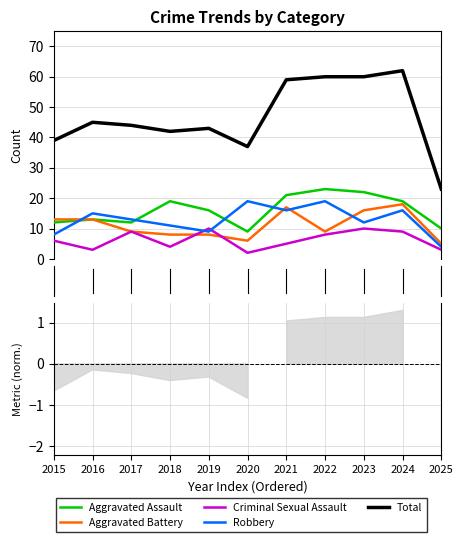

Is the value of Robbery at 2025 greater than the value of Aggravated Assault at 2021?

No